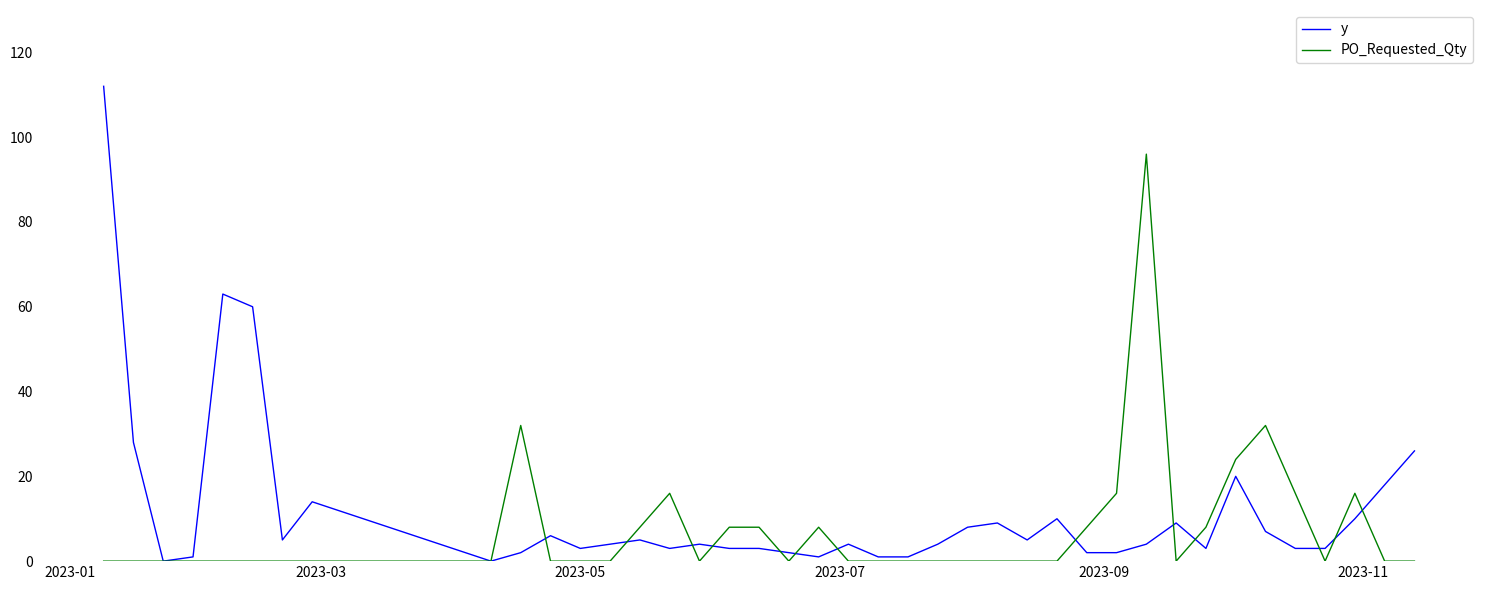

Rank the series by their maximum value, from highest to lowest.

y, PO_Requested_Qty